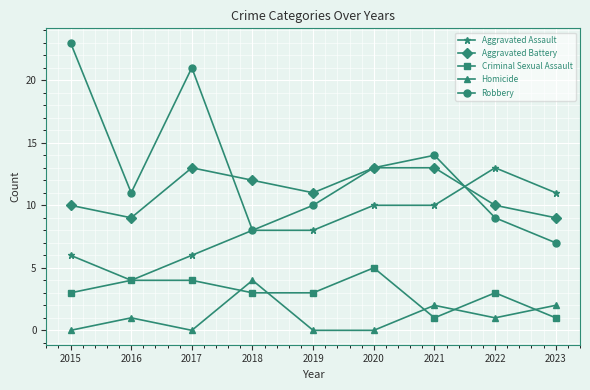

What is the total value across all series at 2018?

35